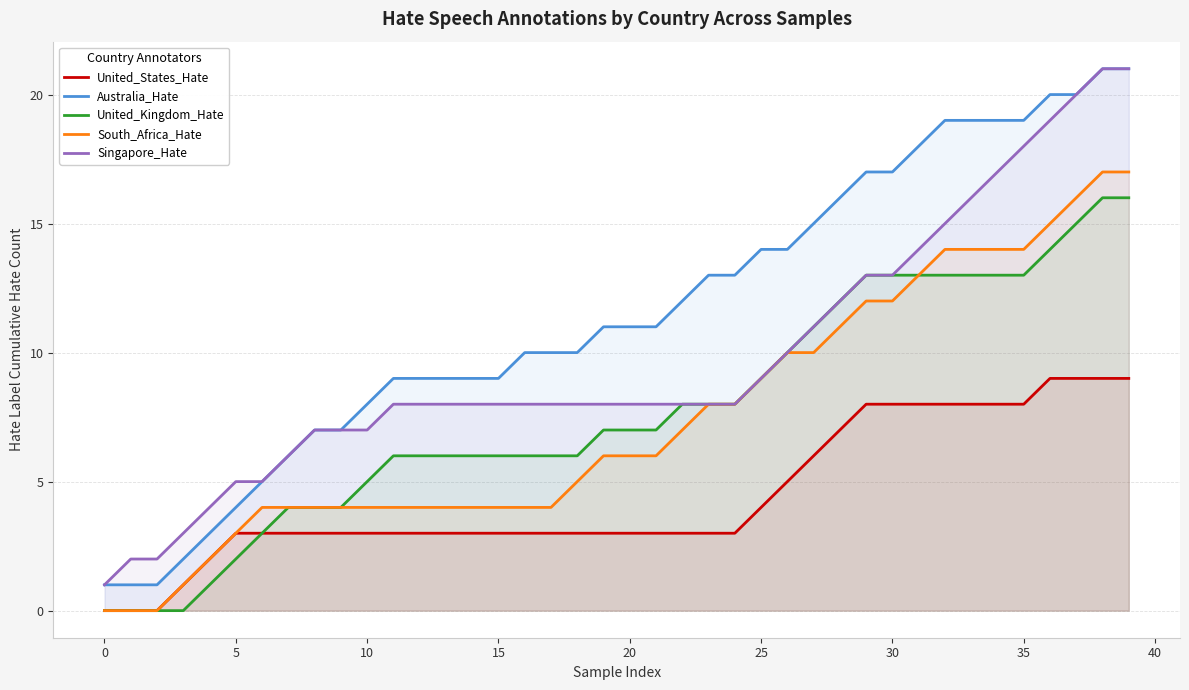

Rank the series by their maximum value, from highest to lowest.

Australia_Hate, Singapore_Hate, South_Africa_Hate, United_Kingdom_Hate, United_States_Hate